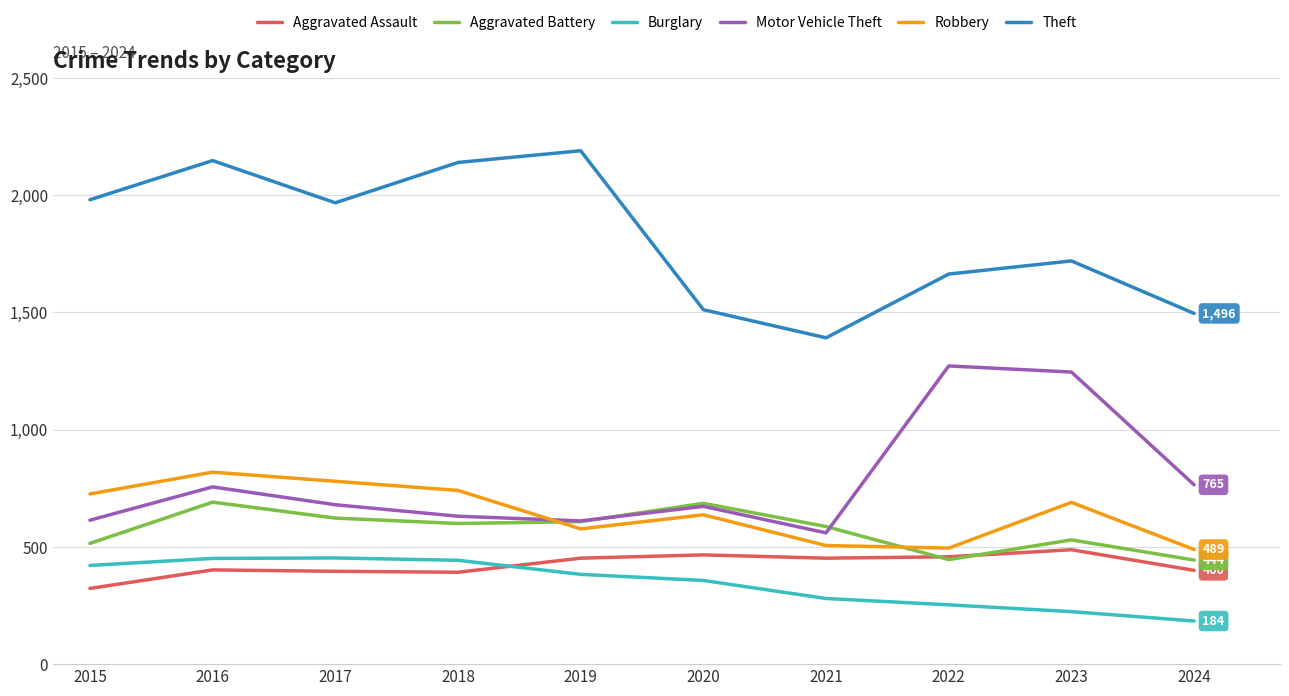

True or false: Theft and Robbery intersect in this chart.

False